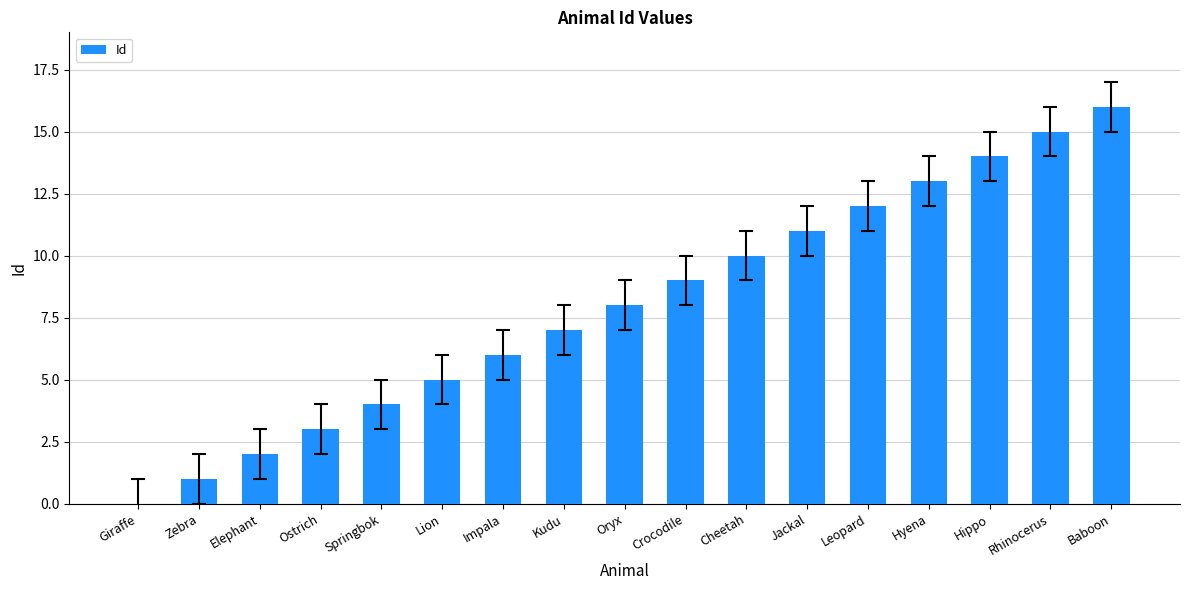

What is the sum of all values?

136